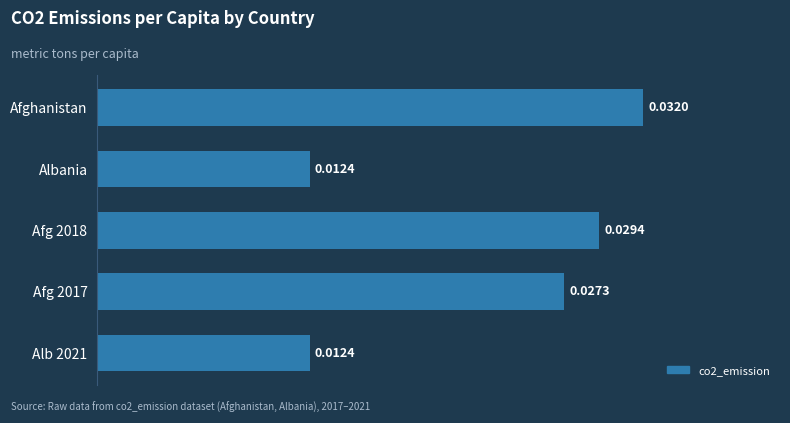

Which has a higher value, Albania or Afghanistan?

Afghanistan